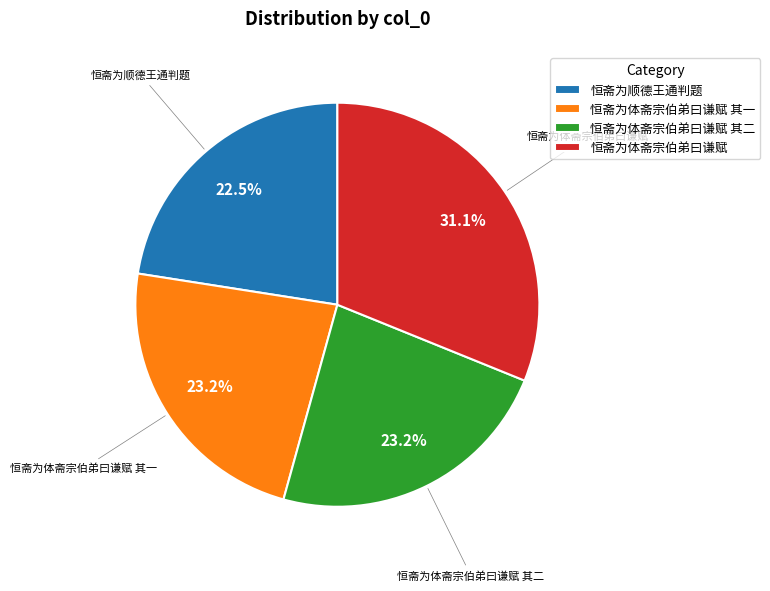

How many slices are in this pie chart?

4